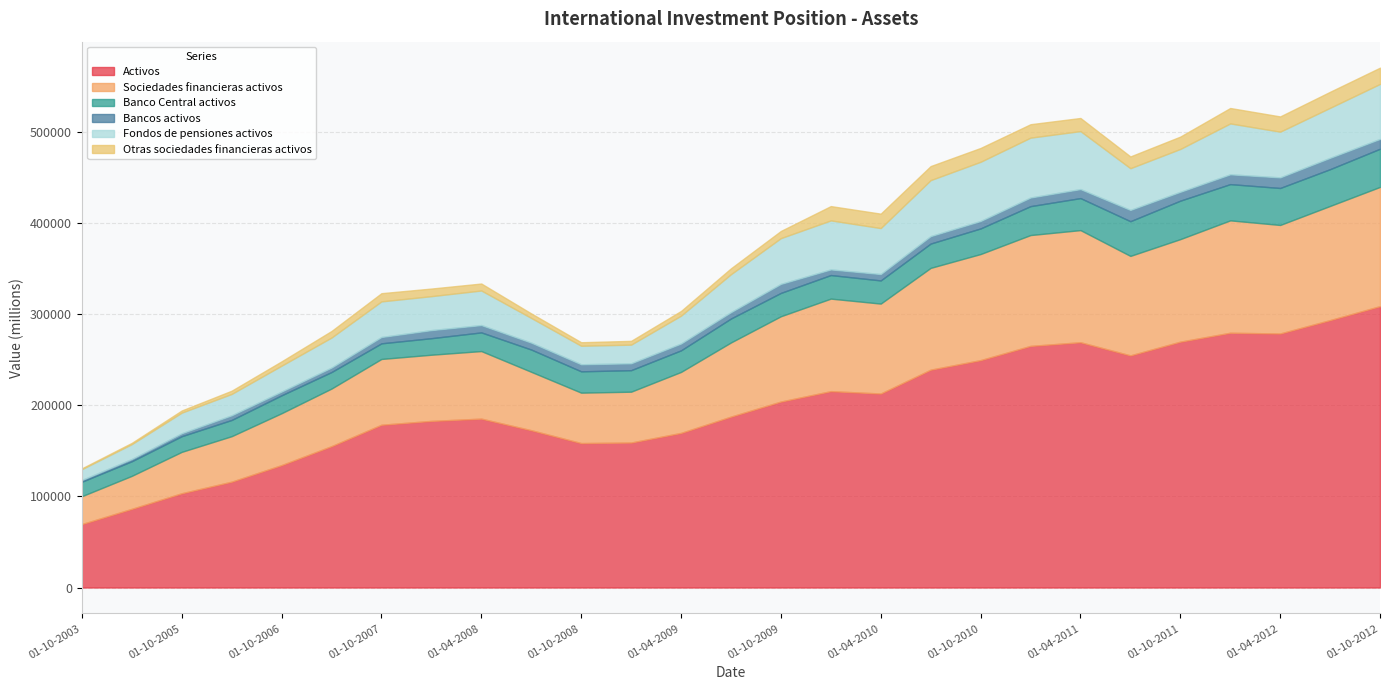

How many data points in Banco Central activos are above 25422?

13